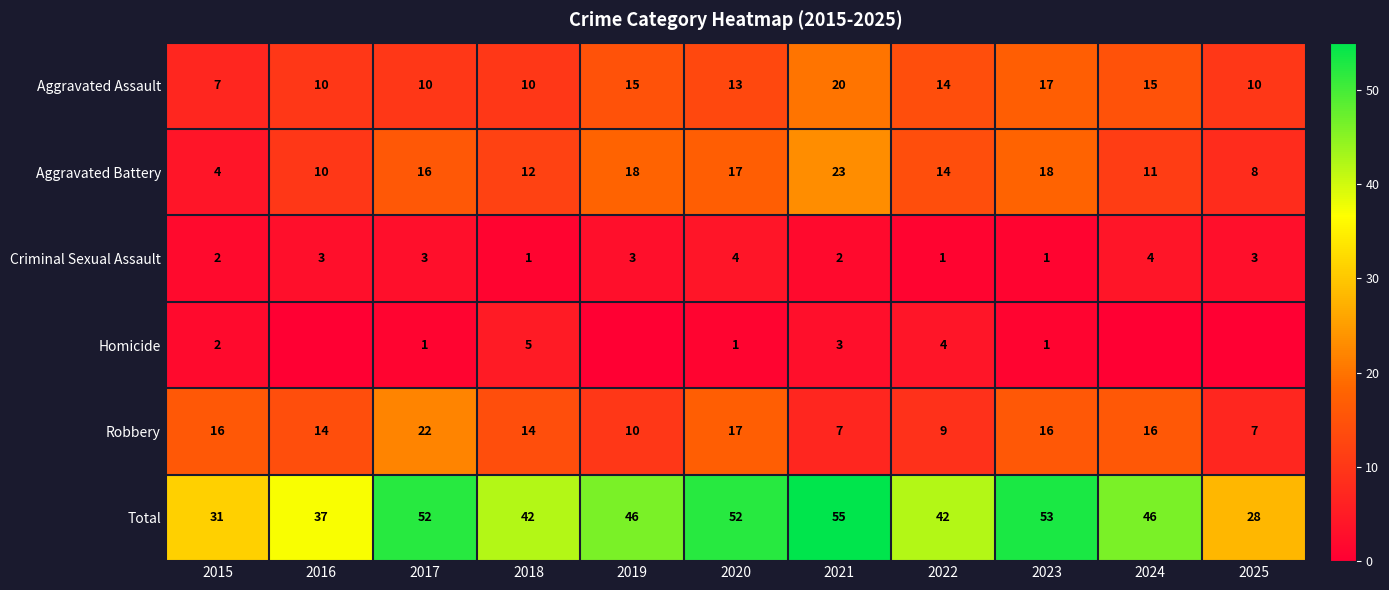

What value does the Aggravated Battery series have at 2022?

14